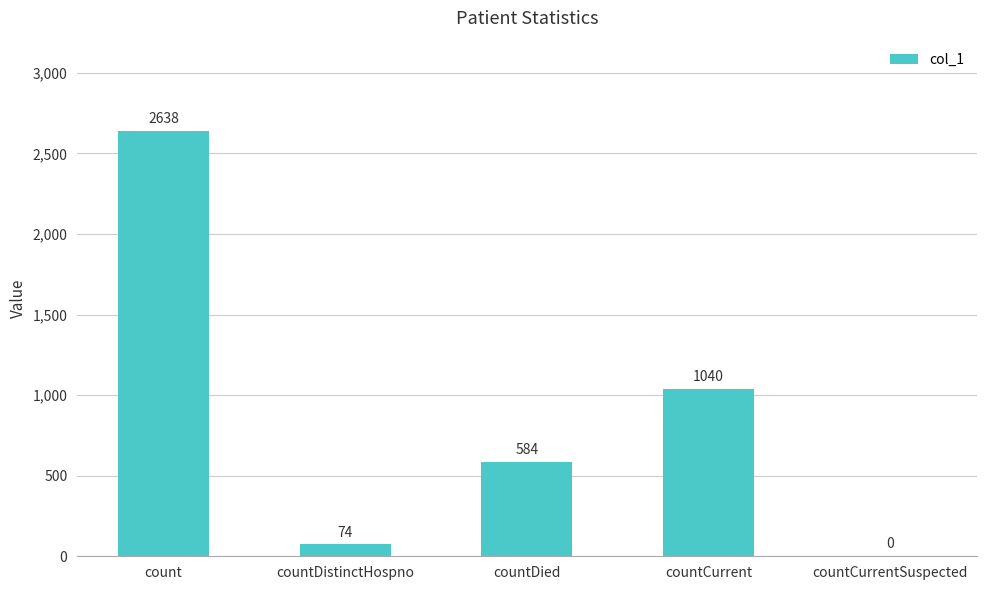

Which label corresponds to the largest value in the chart?

count